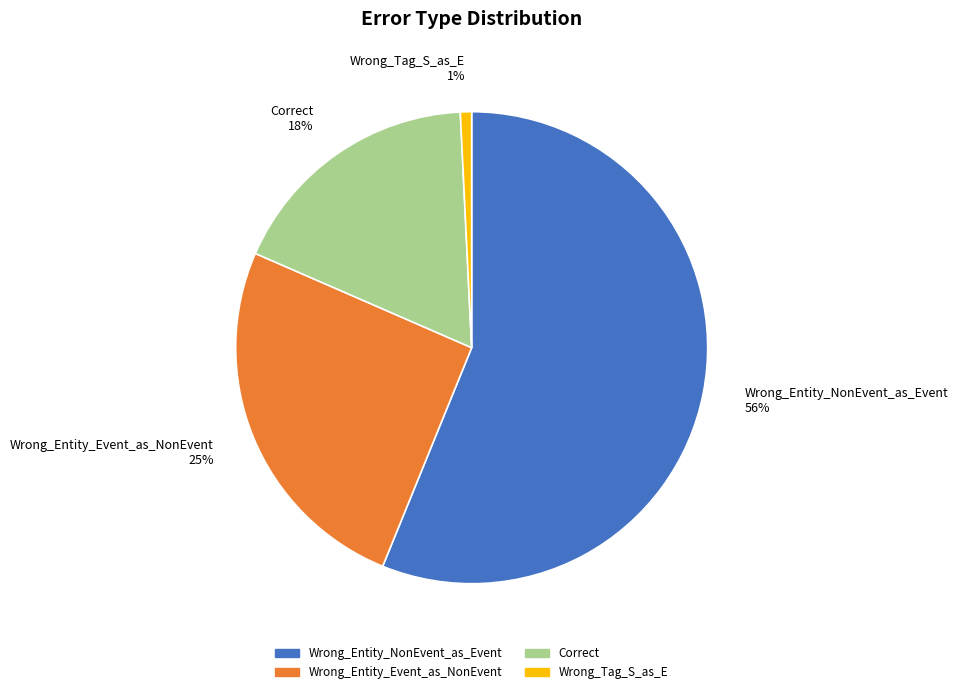

Is the sum of Wrong_Entity_Event_as_NonEvent and Wrong_Tag_S_as_E greater than half?

No